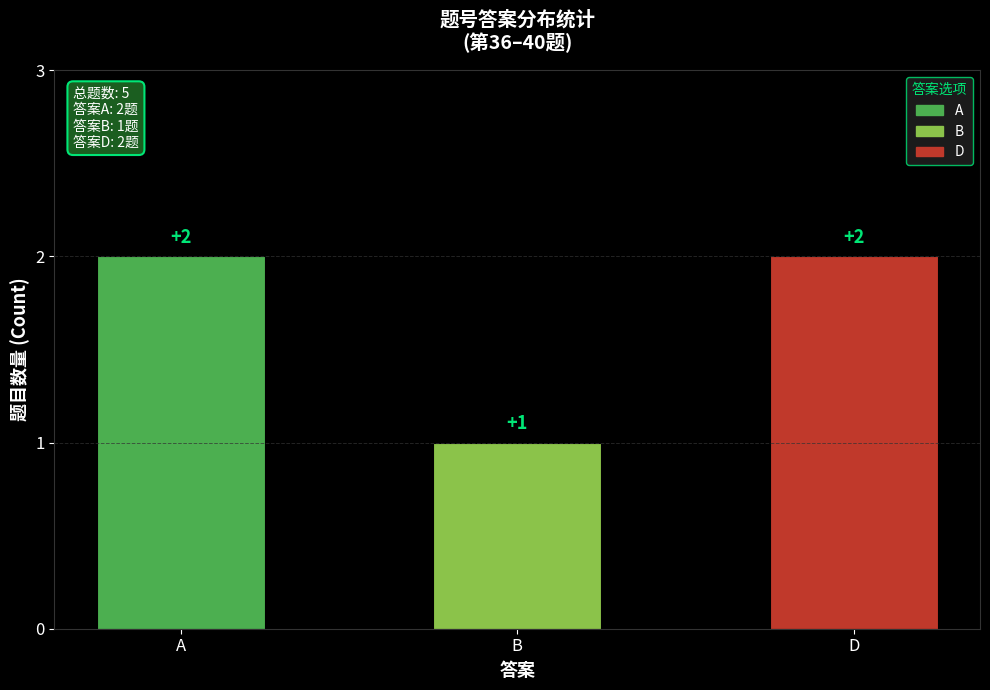

The value at D is 2. True or false?

True